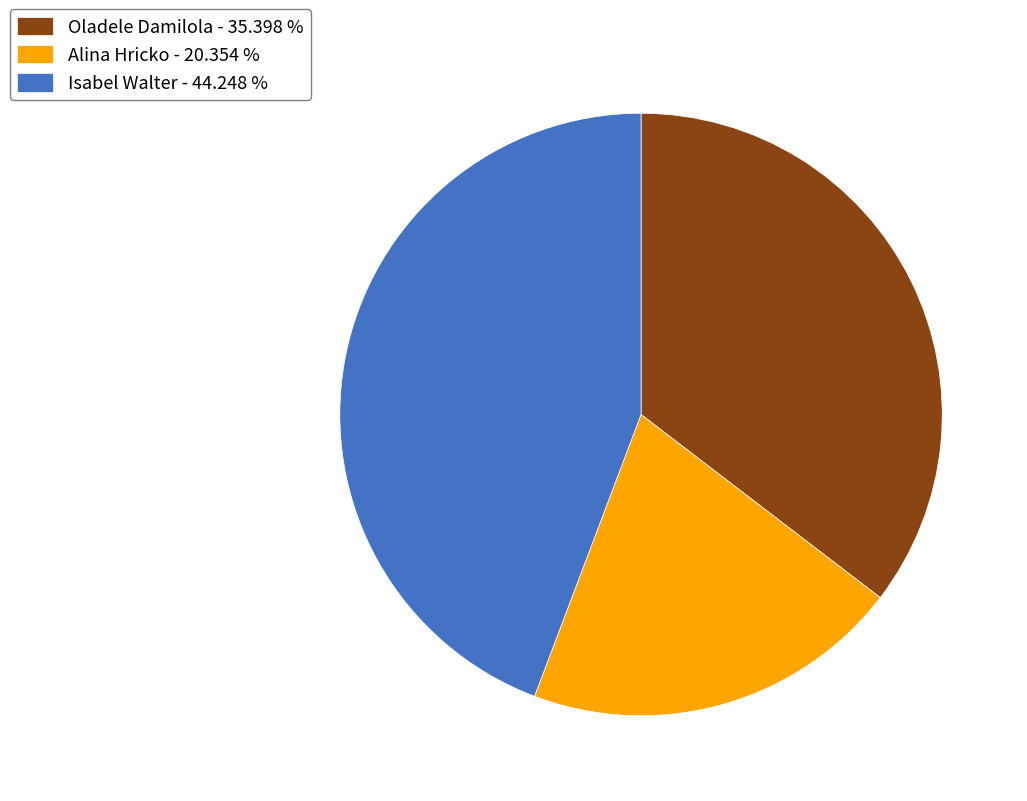

True or false: Alina Hricko accounts for 20% of the total.

True